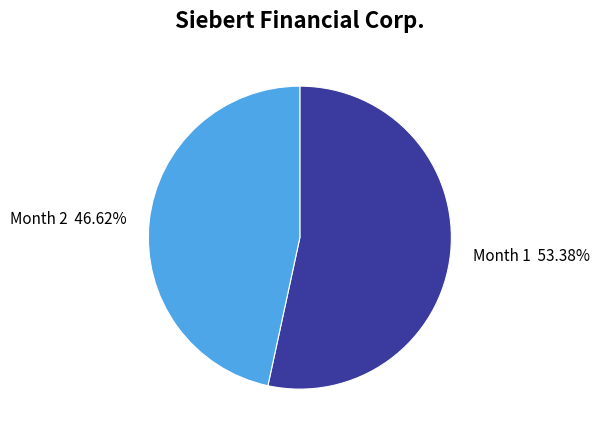

Does any single category account for the majority?

Yes